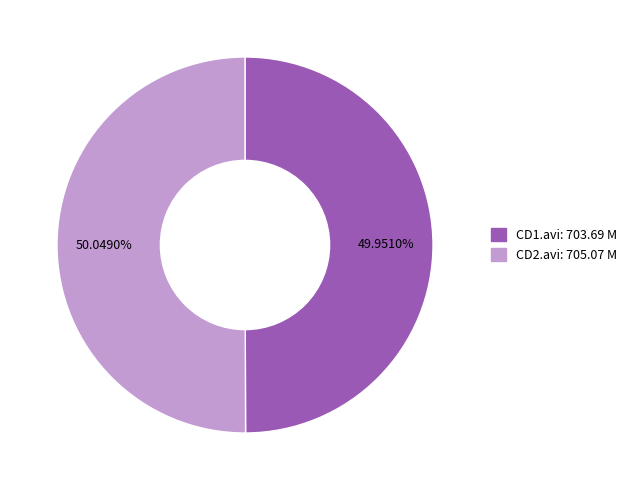

What is the ratio of the value at CD1.avi: 703.69 M to the value at CD2.avi: 705.07 M?

1.0